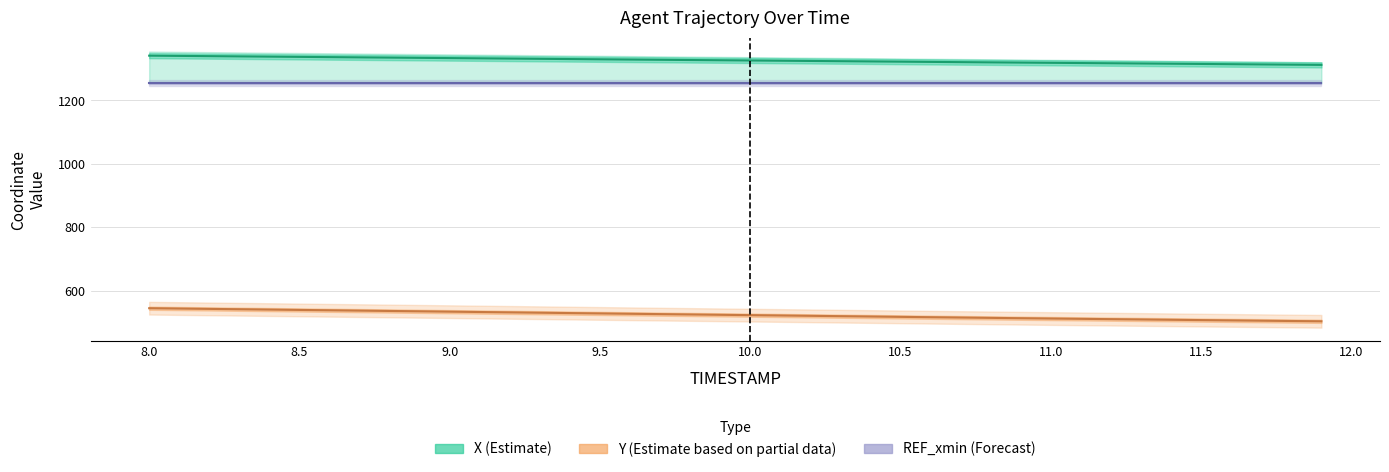

Rank the series by their maximum value, from highest to lowest.

X (Estimate), REF_xmin (Forecast), Y (Estimate based on partial data)